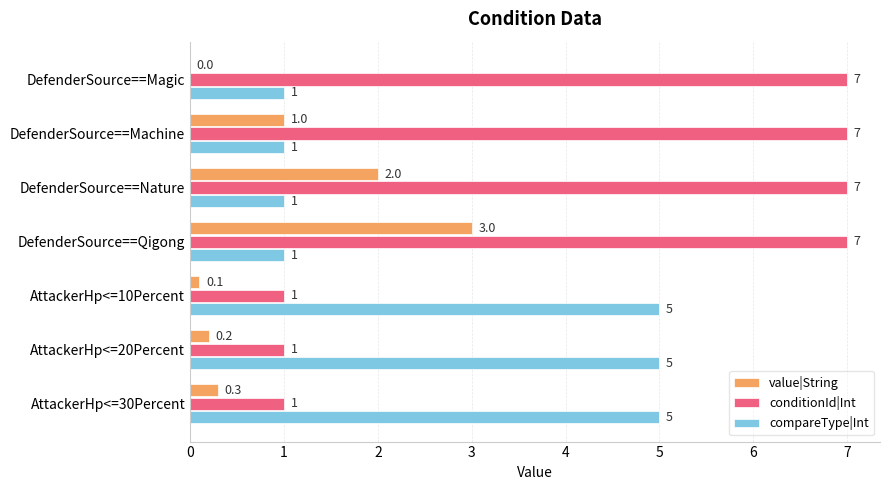

What is the average value of the conditionId|Int series?

4.4